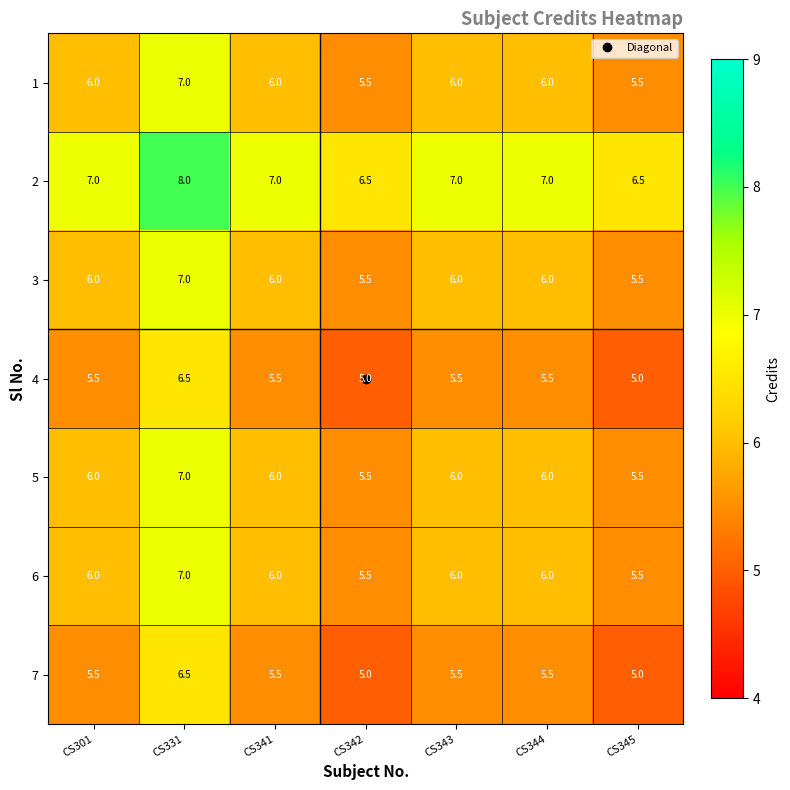

What is the maximum value shown in the chart?

8.0